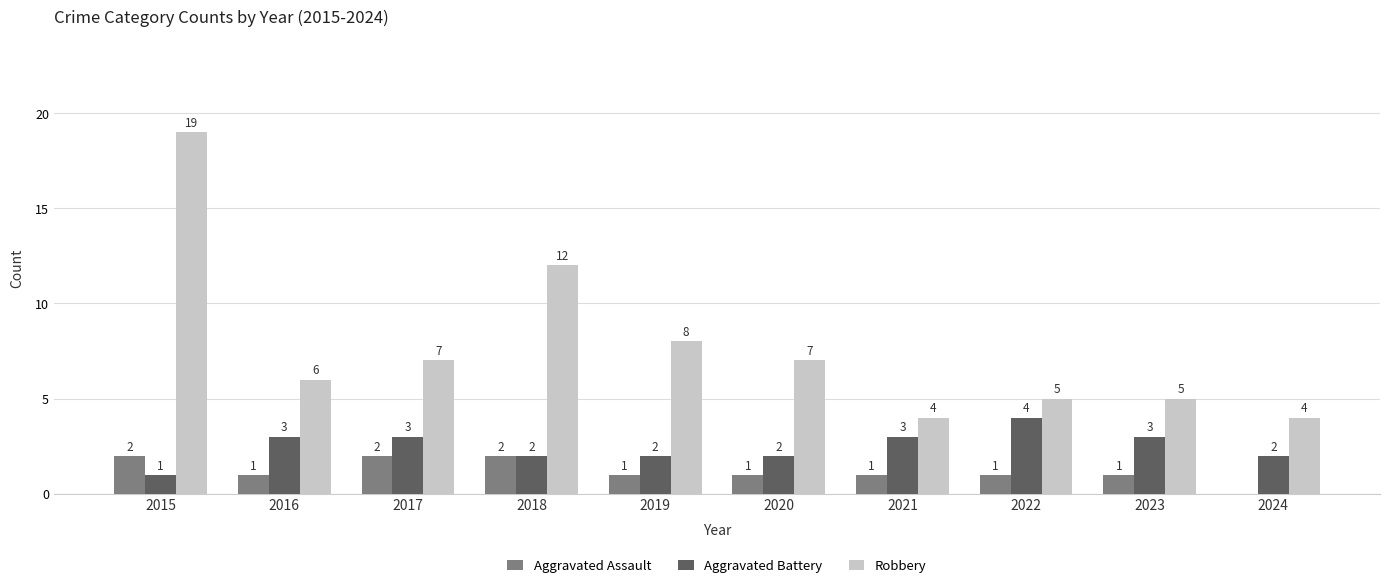

What is the total value across all series at 2019?

11